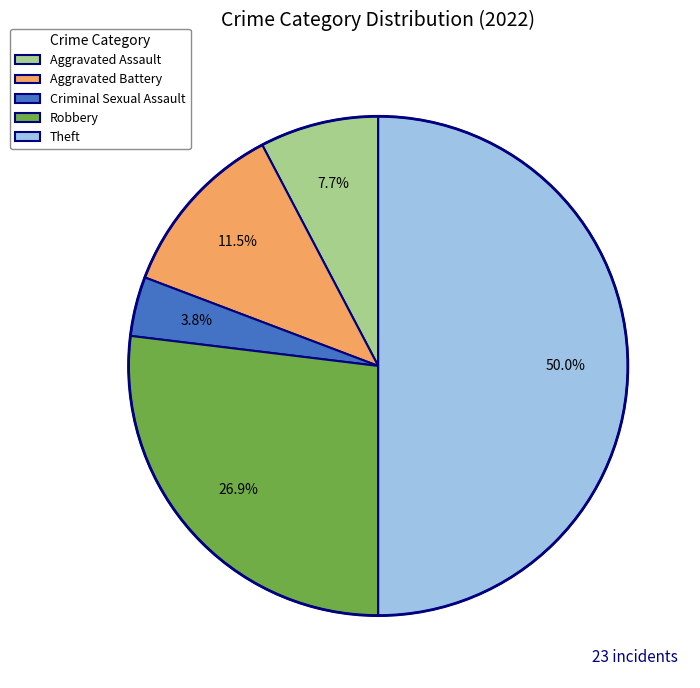

Which has a higher value, Criminal Sexual Assault or Theft?

Theft